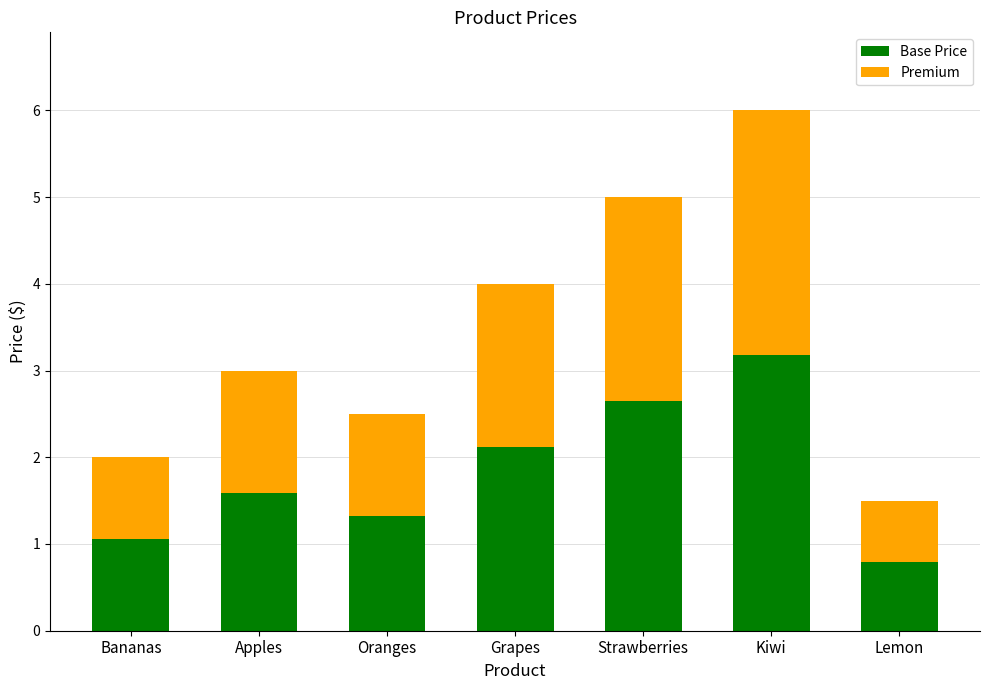

True or false: Base Price has a value of 0.7 at Bananas.

False